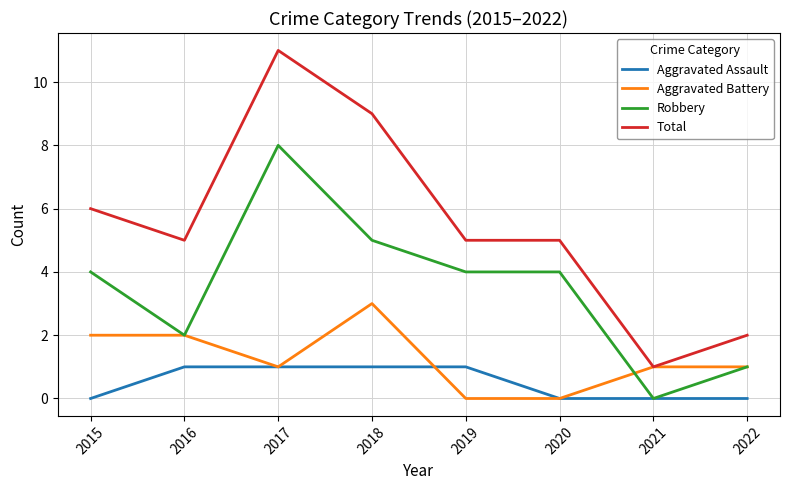

True or false: Robbery has more than 0 interior local peaks.

True